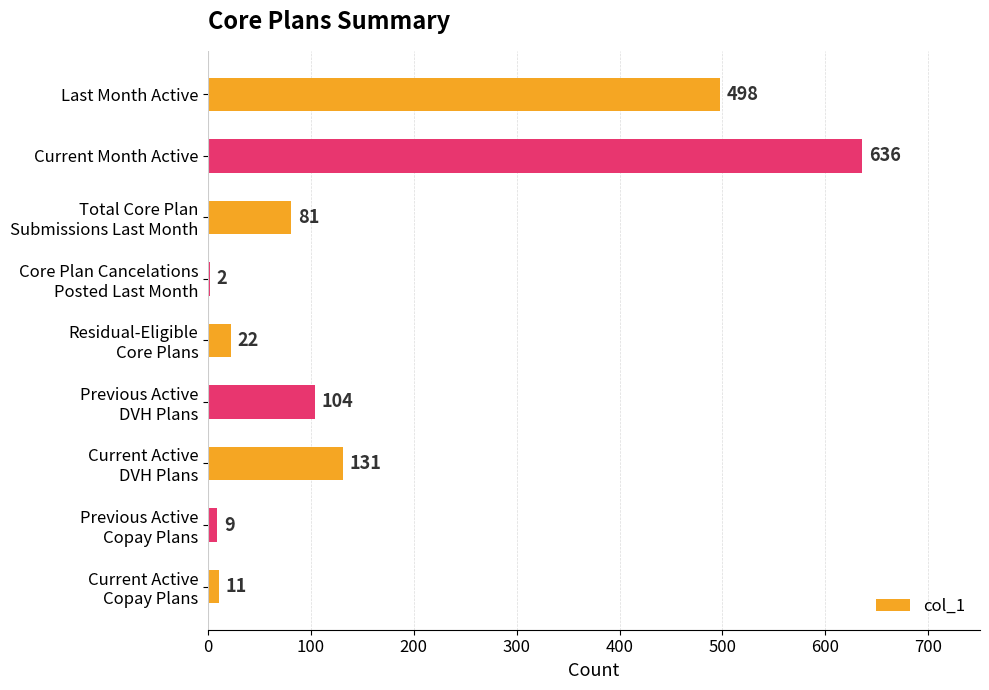

The value at Current Month Active is 636. True or false?

True